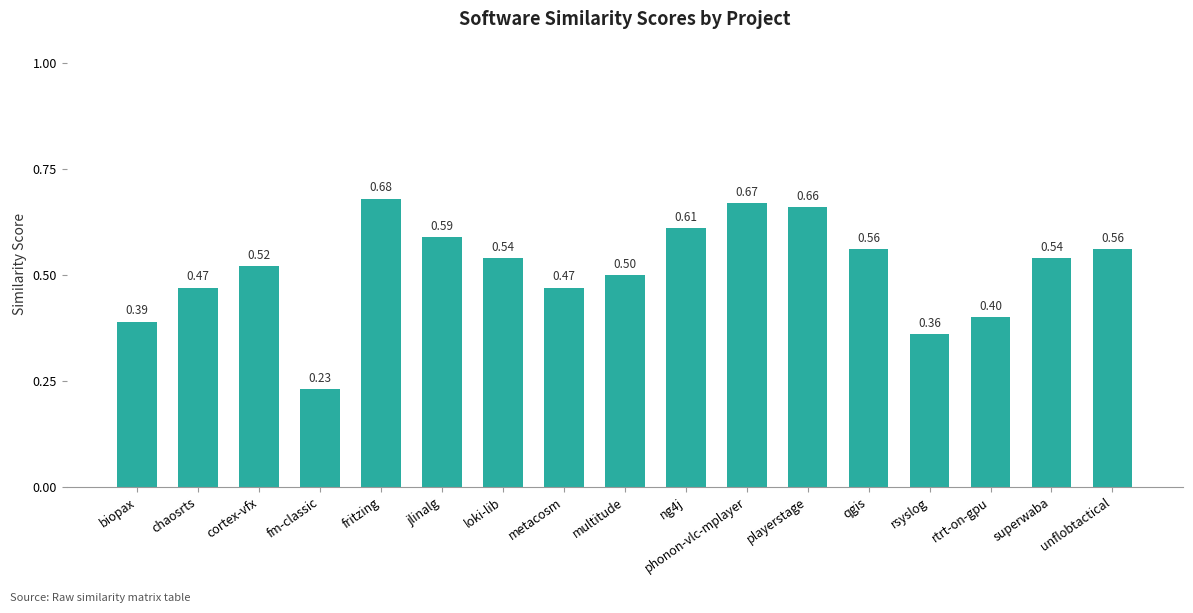

Which has a higher value, metacosm or biopax?

metacosm